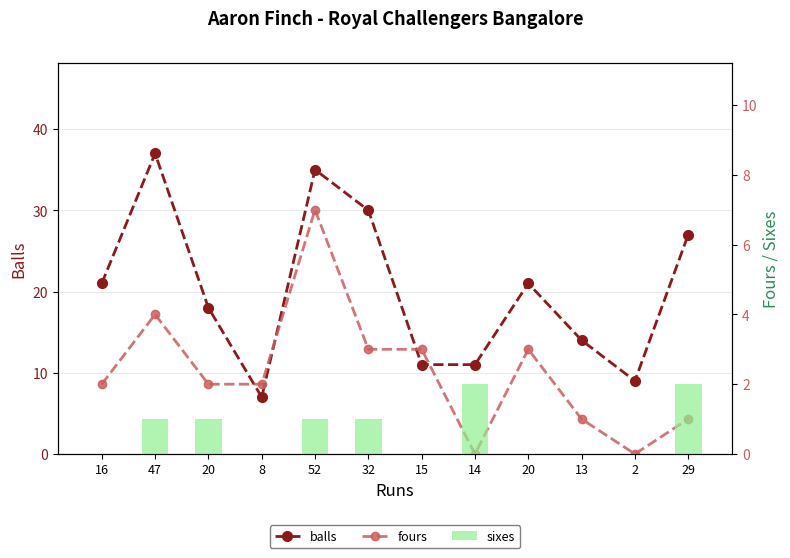

Is the value of balls at 32 greater than the value of fours at 15?

Yes